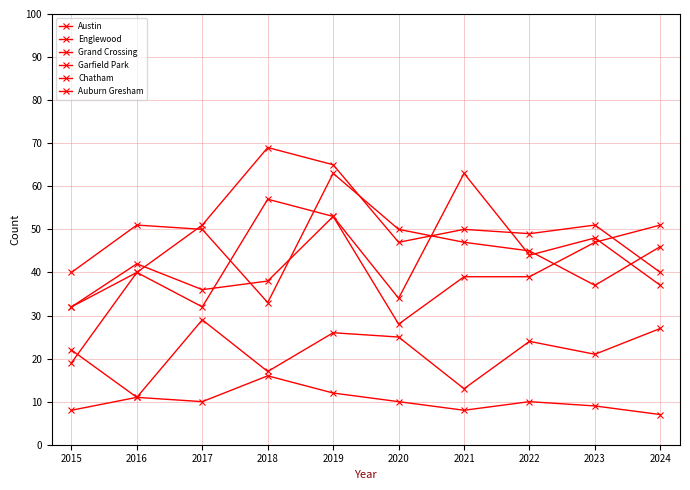

What is the difference between the second highest and second lowest values in the Chatham series?

16